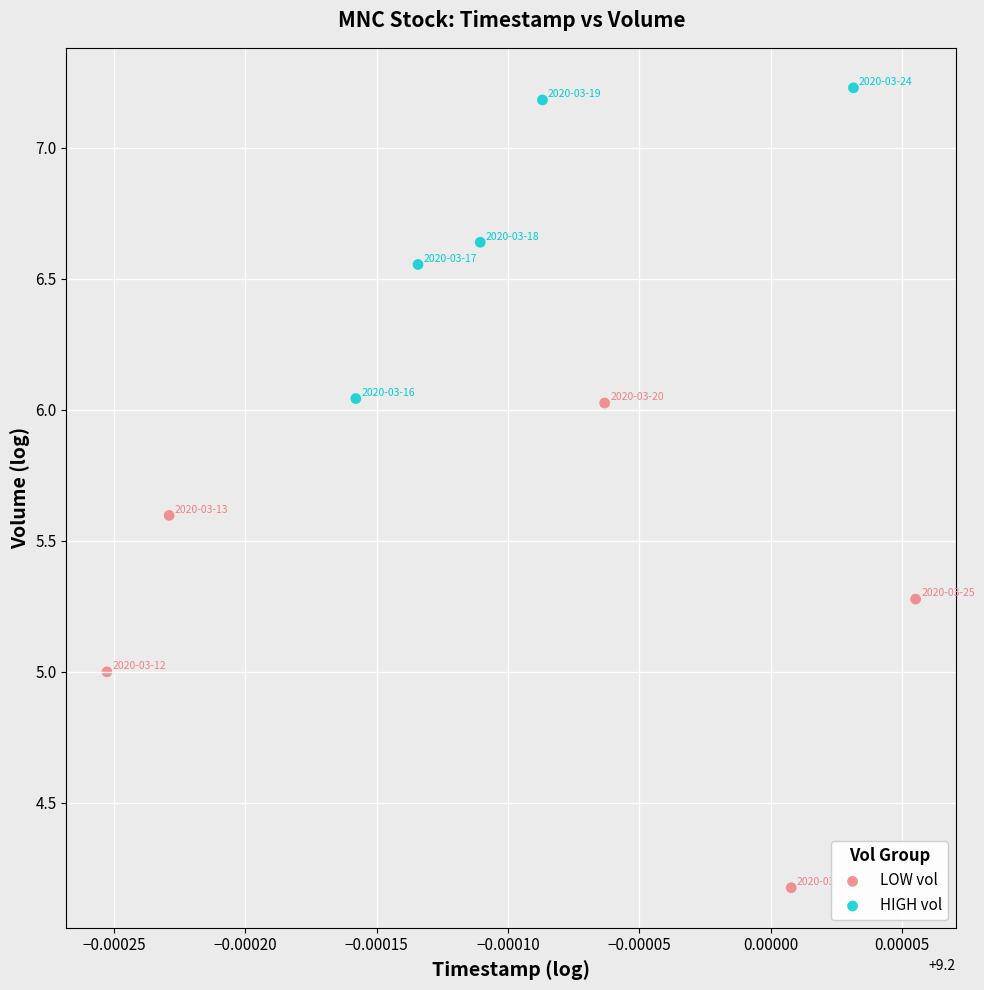

Which series has the largest Y range (max minus min)?

LOW vol